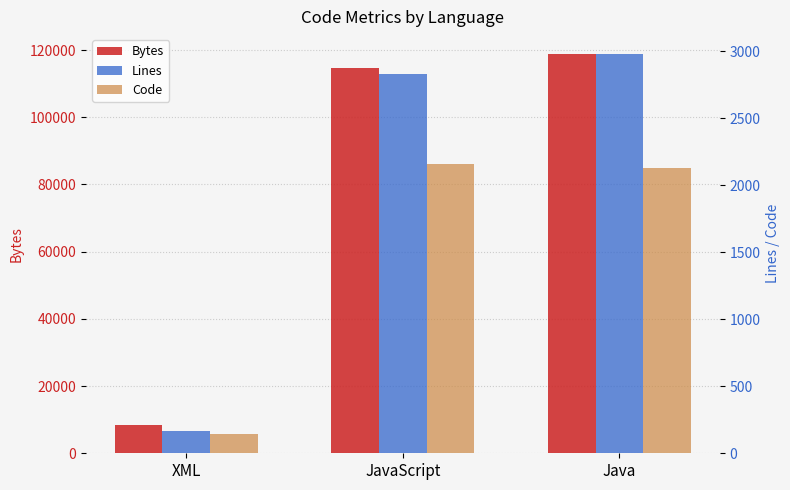

Between JavaScript and XML, which is larger?

JavaScript